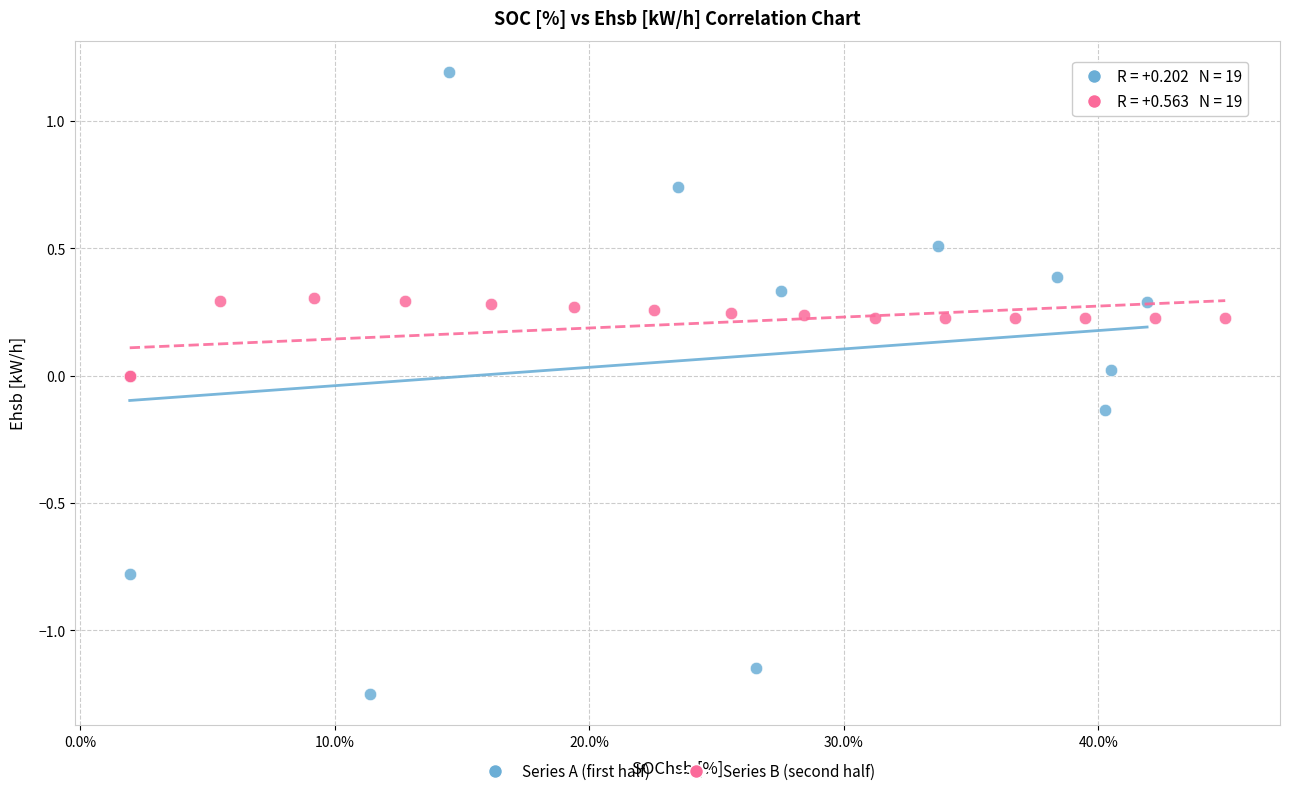

Which series contains the highest Y value?

Series A (first half)